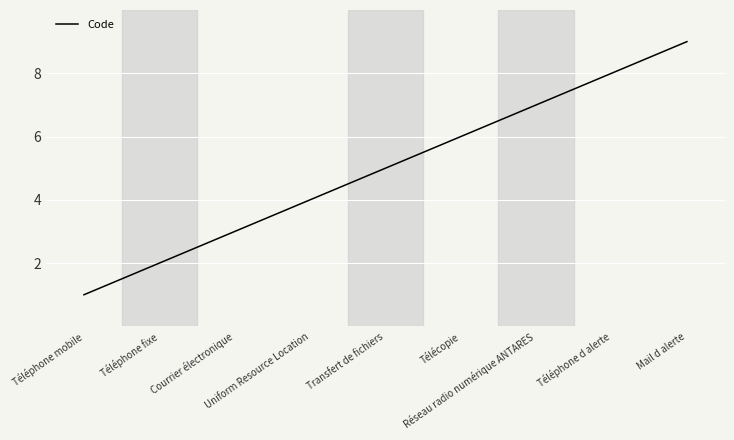

True or false: the data has more than 0 interior local peaks.

False